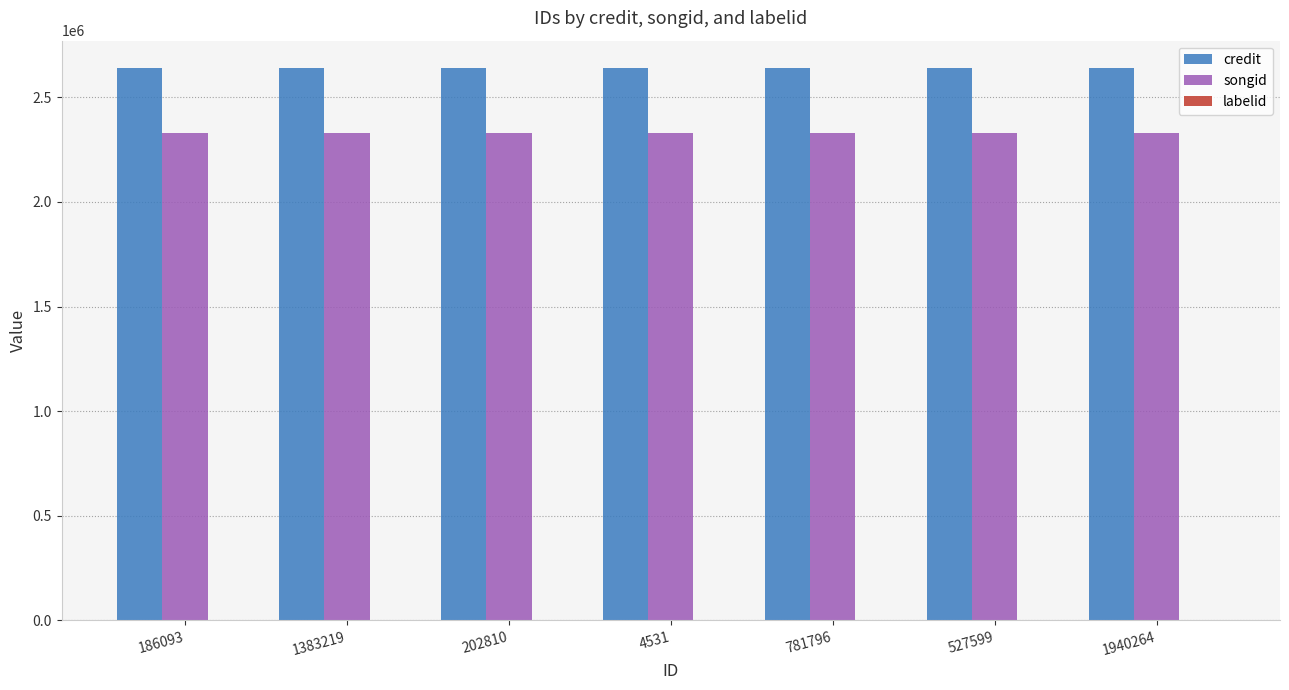

Which series has the largest total across all categories?

credit